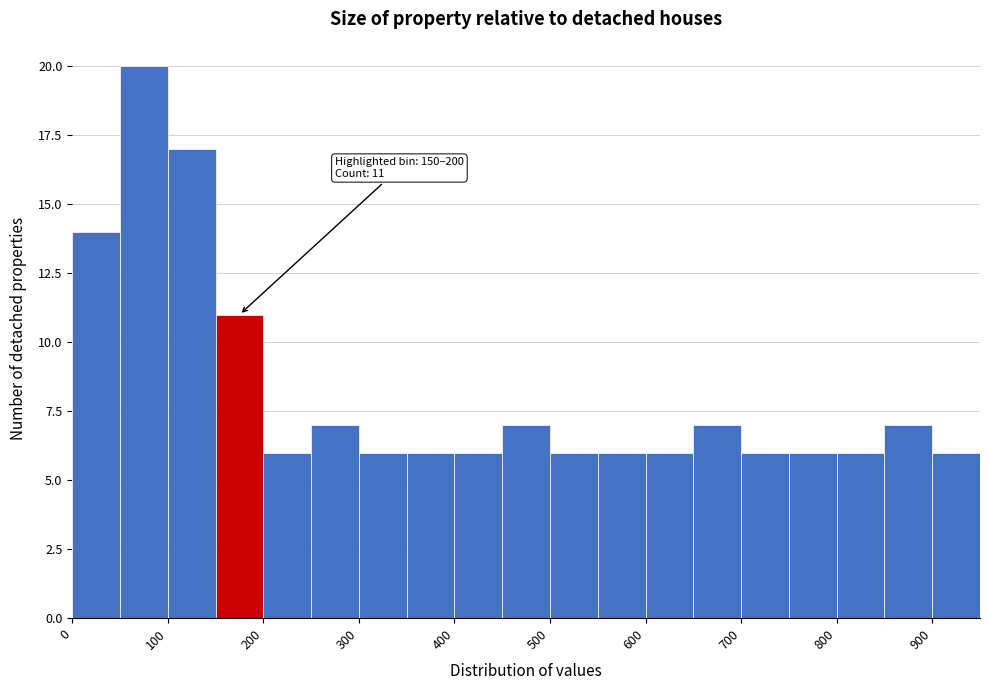

Which range on the x-axis has the tallest bar?

50 to 100